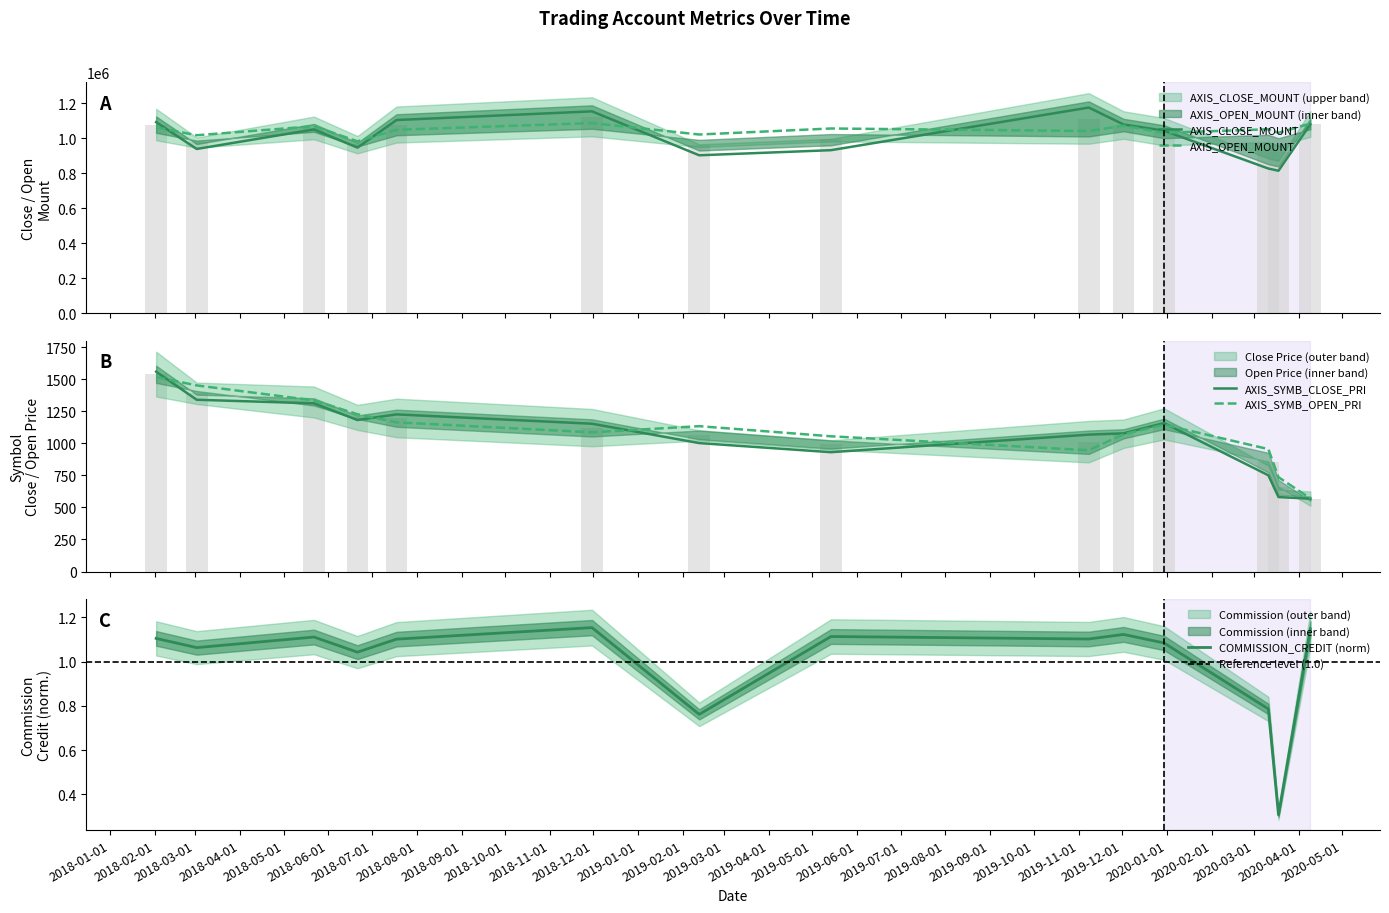

What is the smallest value displayed?

0.3